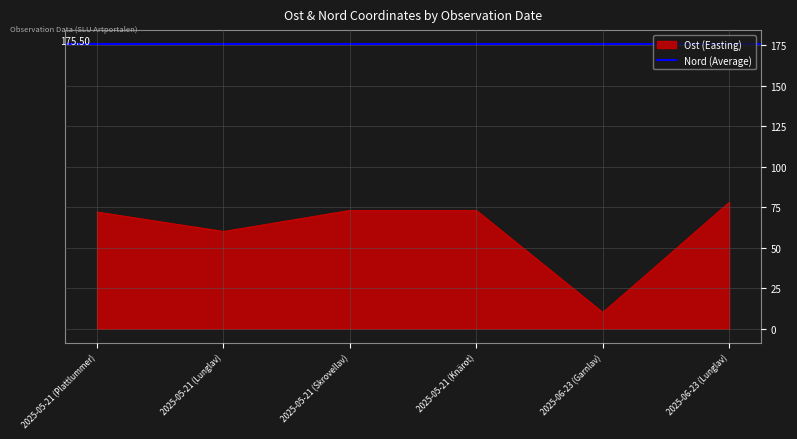

Which has a higher value, 2025-05-21 (Knärot) or 2025-05-21 (Skrovellav)?

2025-05-21 (Knärot)